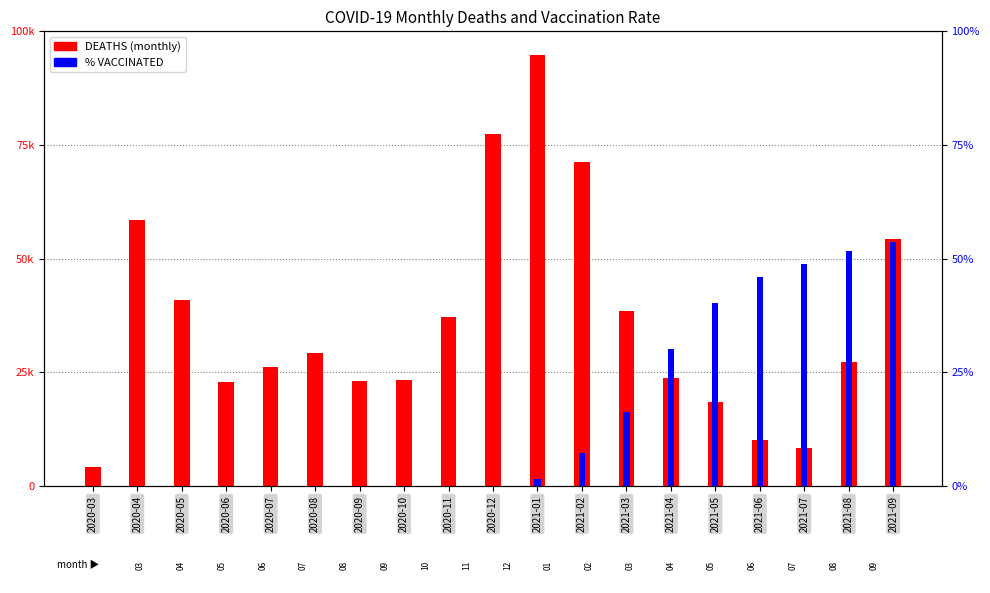

Reading right to left, transcribe all the data shown in this chart.

DEATHS: 32.6	16.4	5.1	6.0	11.1	14.2	23.1	42.8	56.9	46.5	22.3	14.1	13.9	17.6	15.8	13.8	24.6	35.1	2.6
% VACCINATED: 32.3	31.0	29.3	27.6	24.1	18.1	9.8	4.4	1.0	0.0	0.0	0.0	0.0	0.0	0.0	0.0	0.0	0.0	0.0